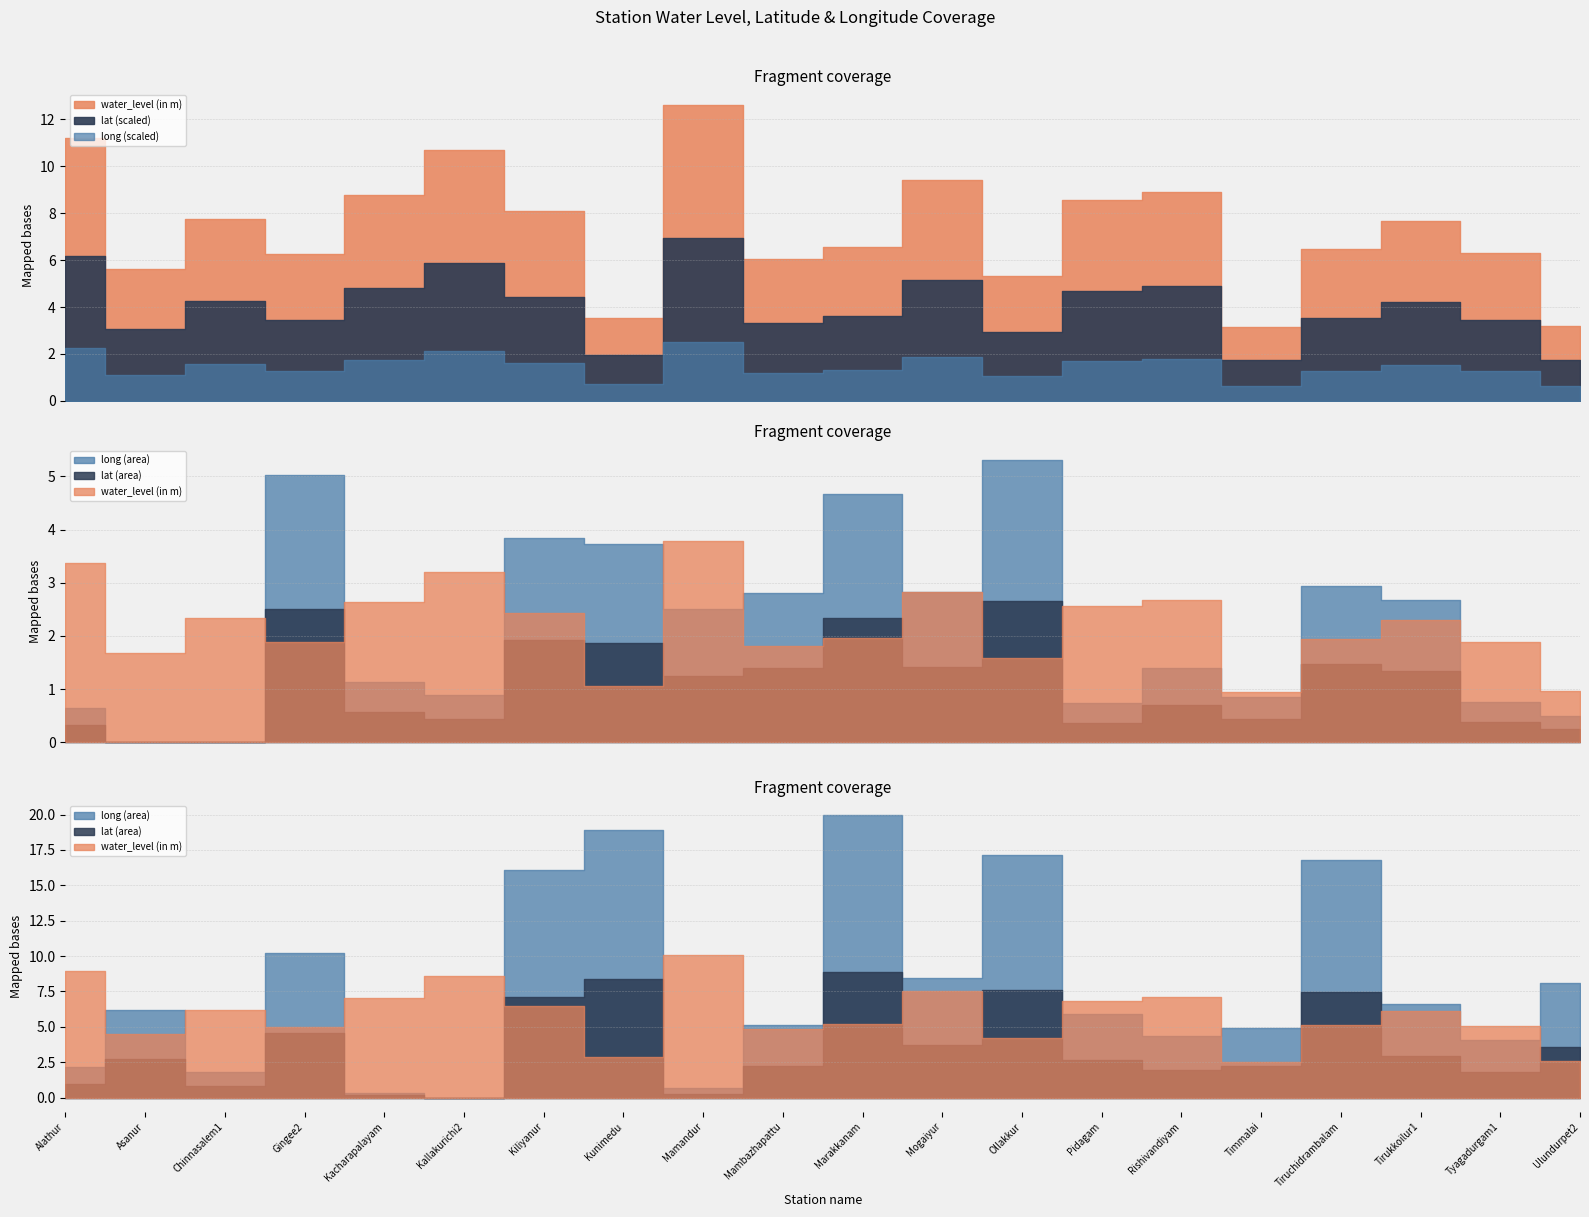

Is the value of water_level (in m) at Ulundurpet2 greater than the value of long at Alathur?

No